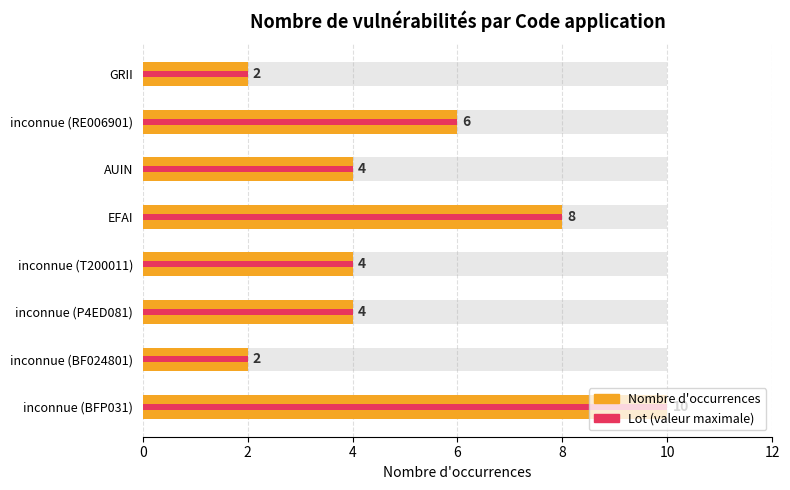

Count the values in the range 4 to 8.

5